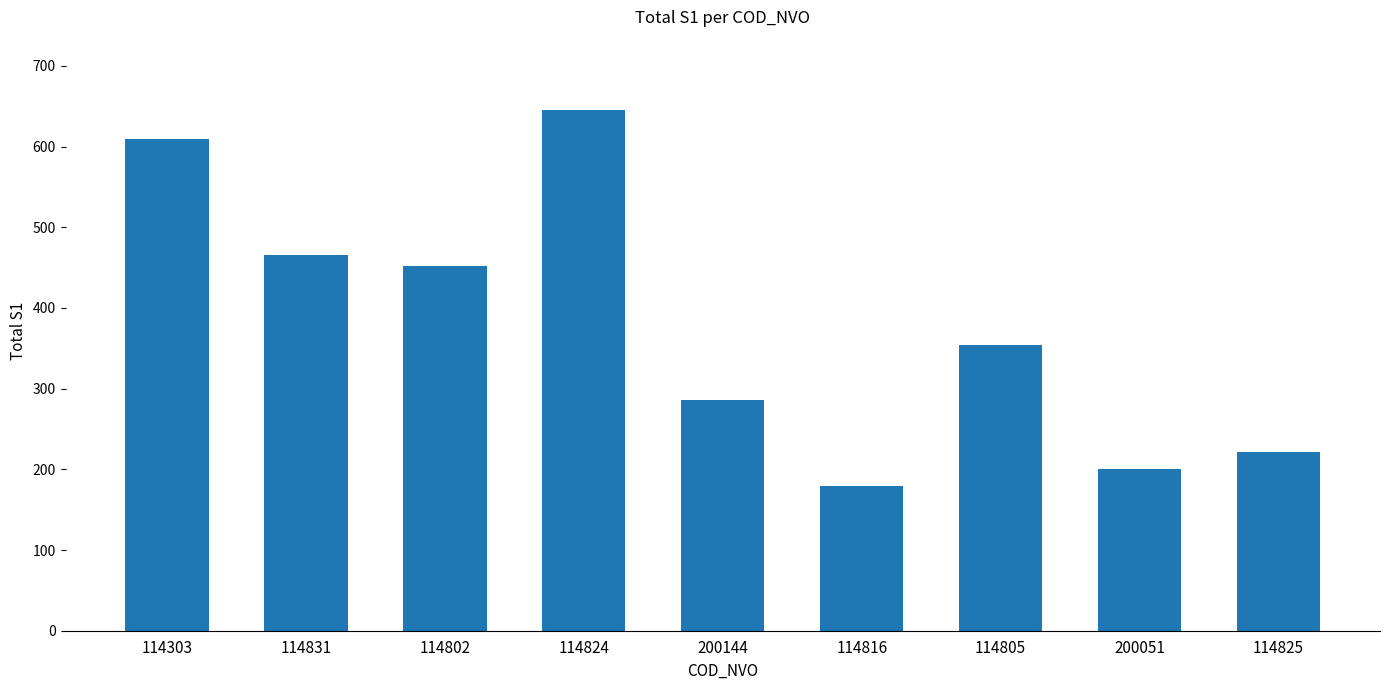

What is the approximate value at 114825, to the nearest 5?

220